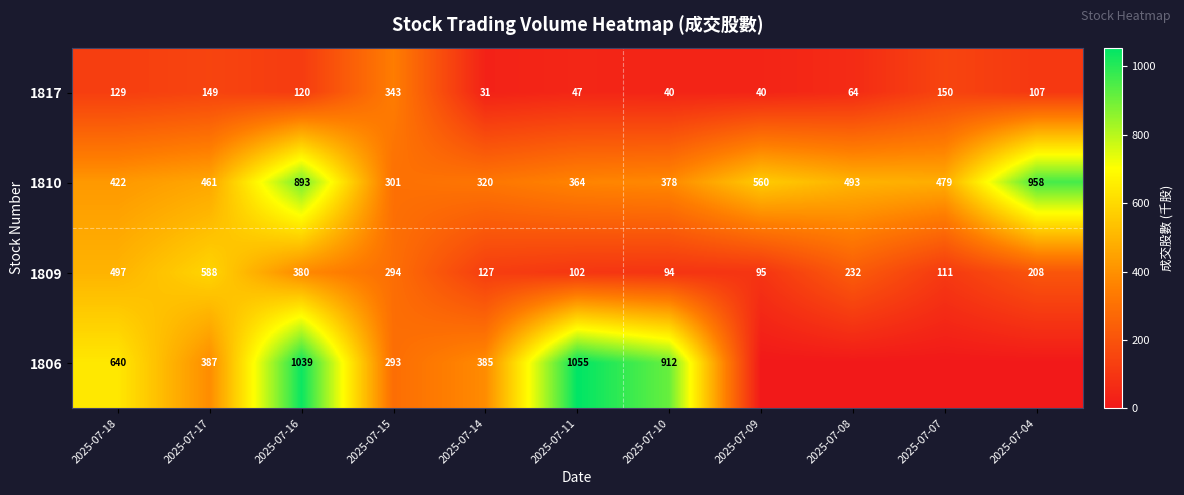

Read the 1817 value at 2025-07-11, to the nearest 50.

50